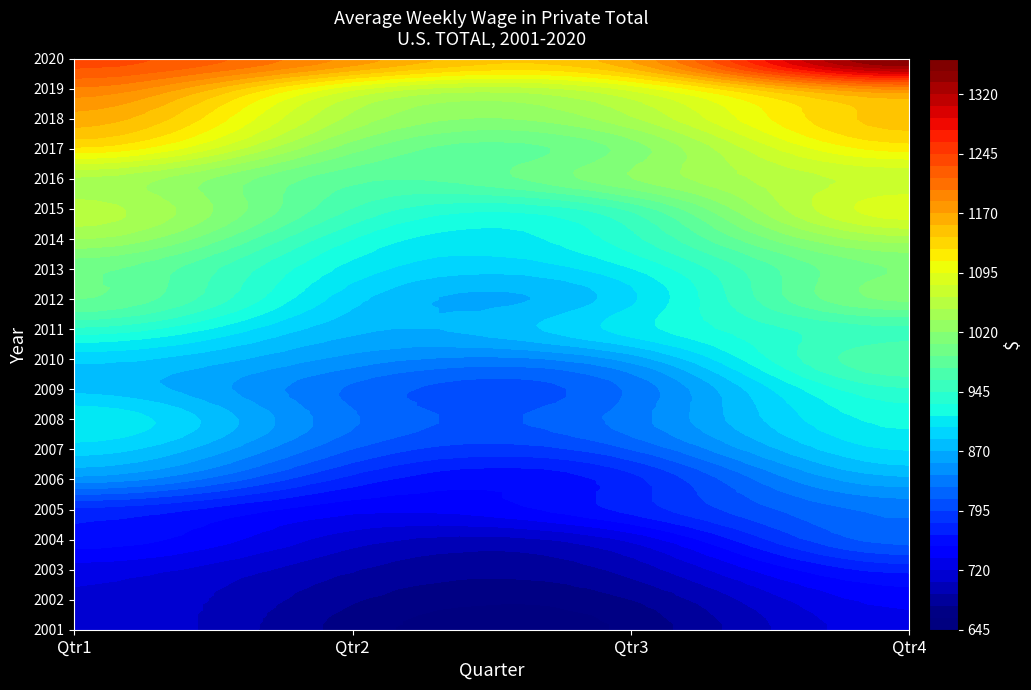

True or false: 2009 has a value of 1120 at Qtr3.

False